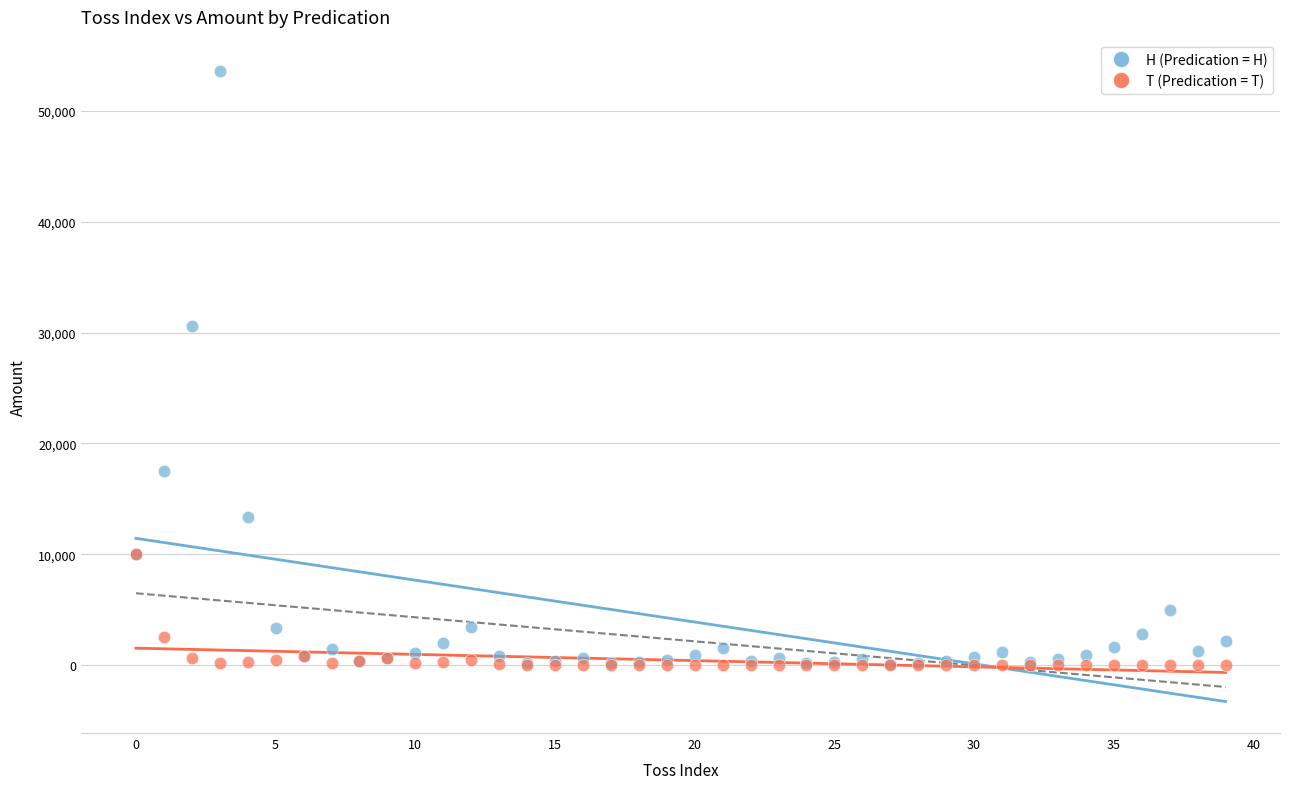

Across all series, what Y value is closest to 26796?

30625.0